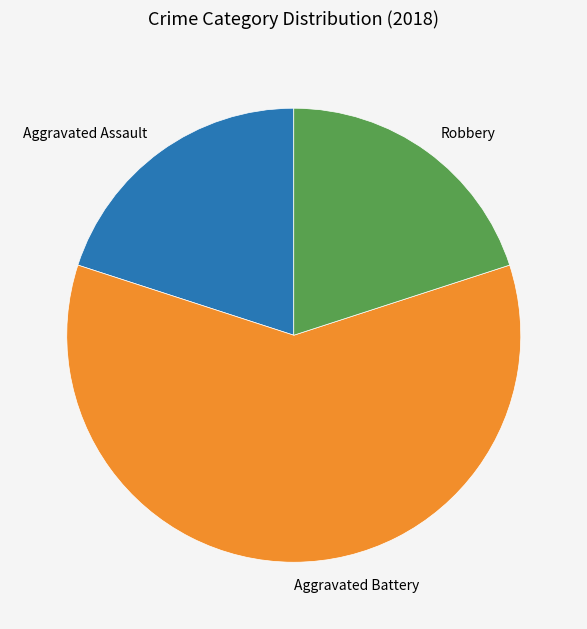

Combined, do Aggravated Battery and Robbery account for over 50%?

Yes